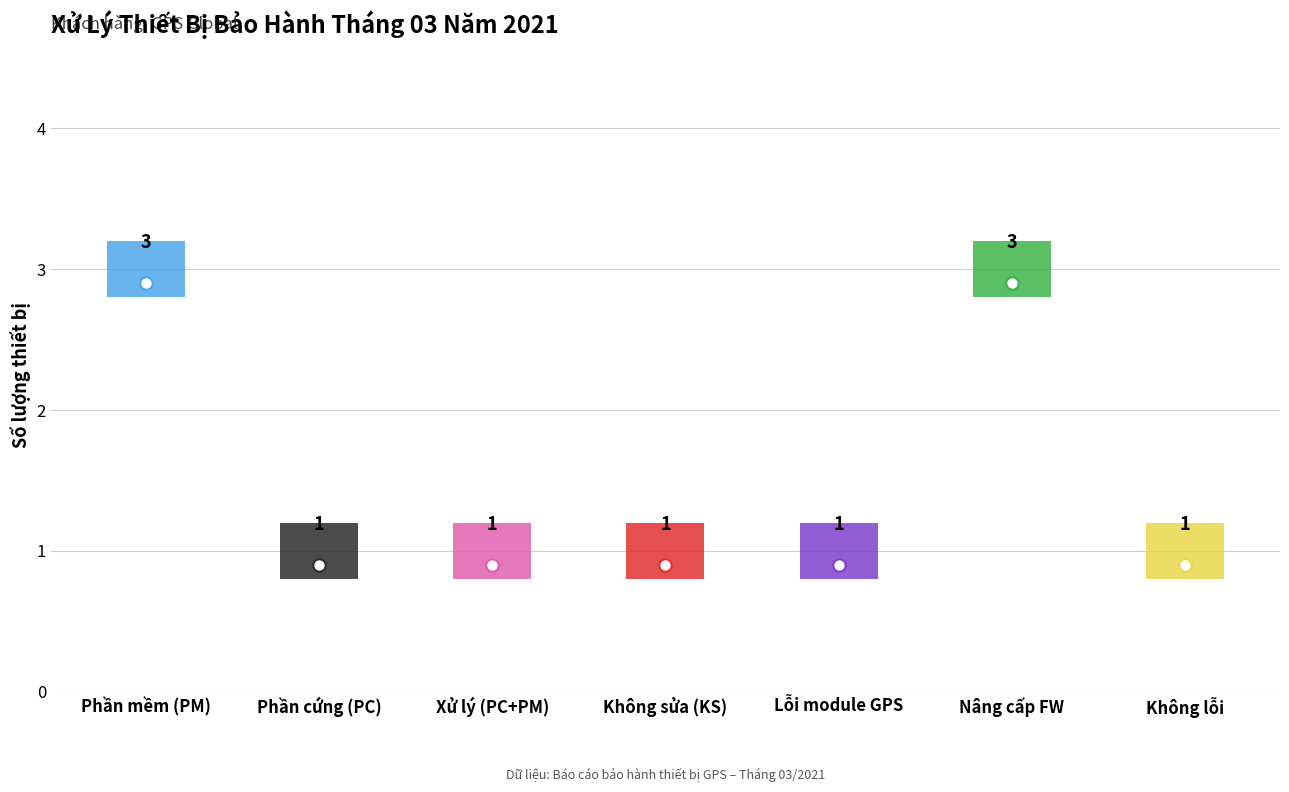

At how many categories does at least one series exceed 1?

2